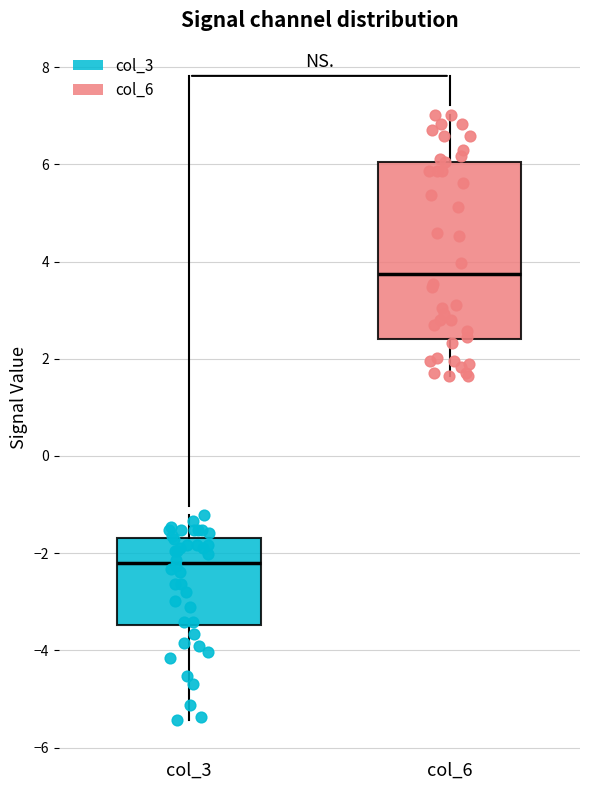

Reading left to right, read every box against the y-axis: the position of its median line, the range the box covers, and the ends of its whiskers. The values are not printed on the chart, so give them approximately, as read against the axis.

col_3: median -2.2, box -3.4 to -1.6, whiskers -5.4 to -1.2
col_6: median 3.8, box 2.4 to 6.0, whiskers 1.6 to 7.0